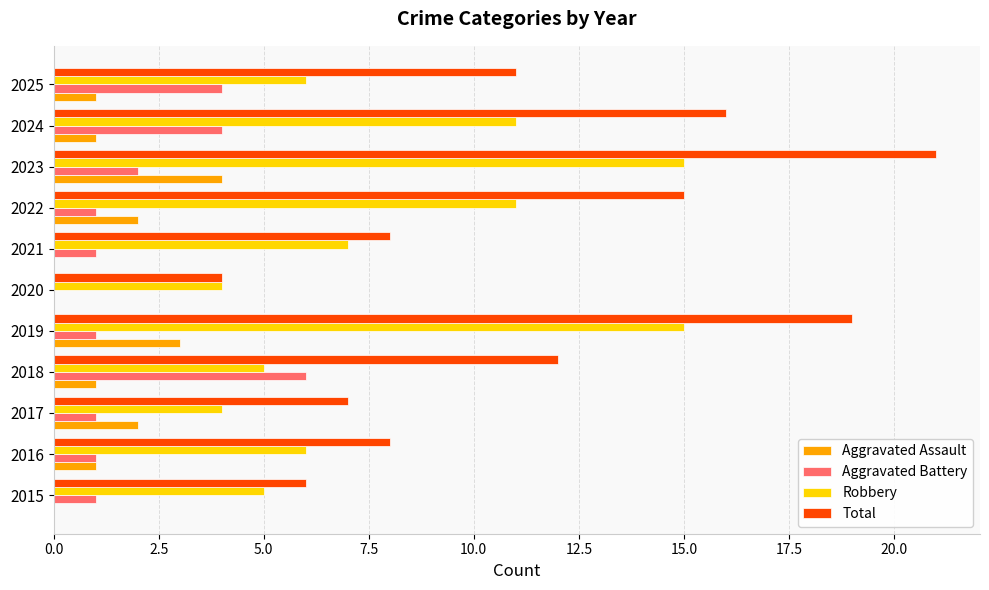

Which series changed the most between 2022 and 2025?

Robbery